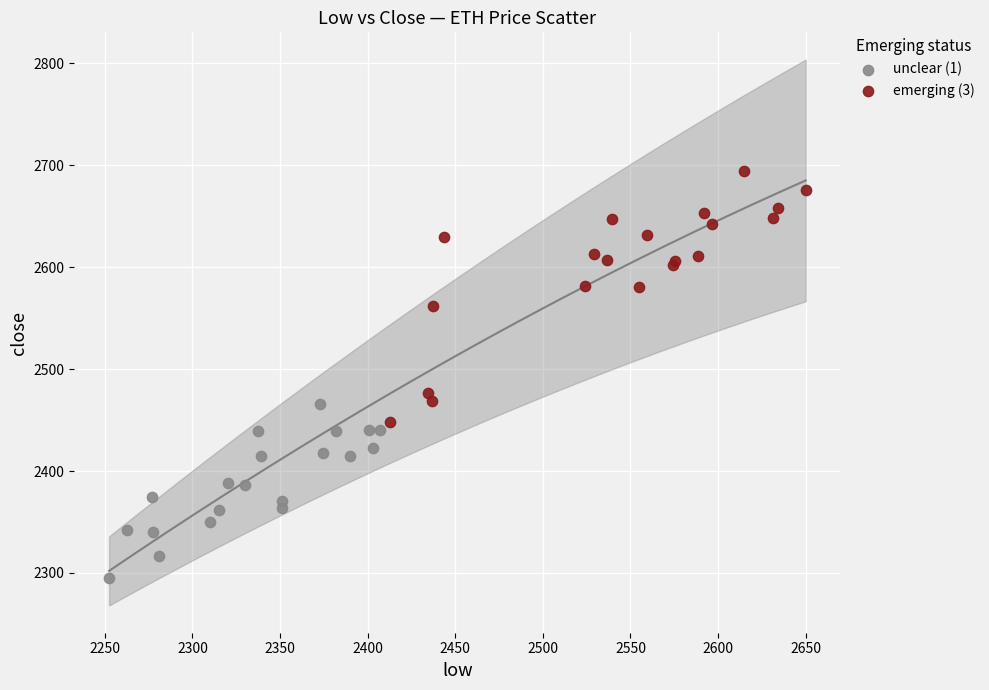

Which series contains the highest Y value?

emerging (3)